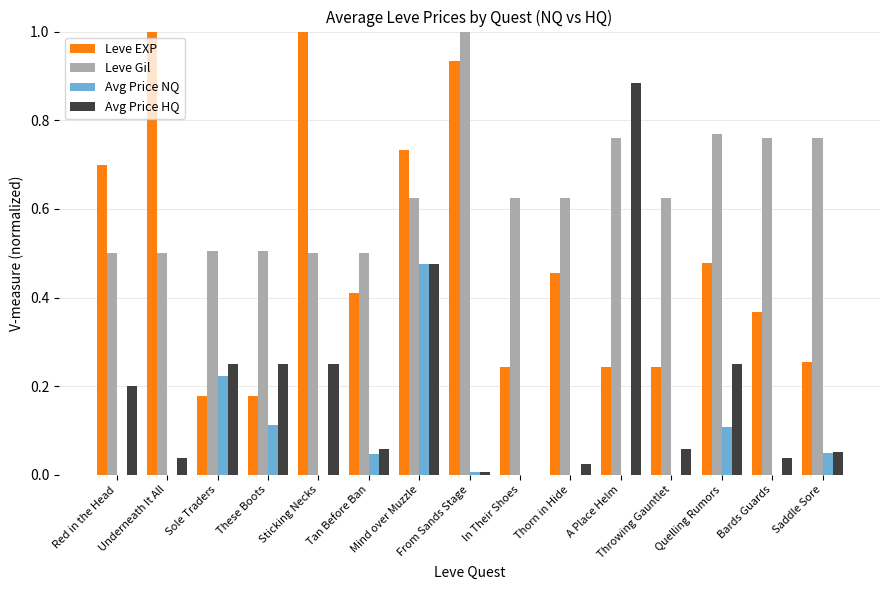

What is the sum of all Avg Price NQ values?

1.0